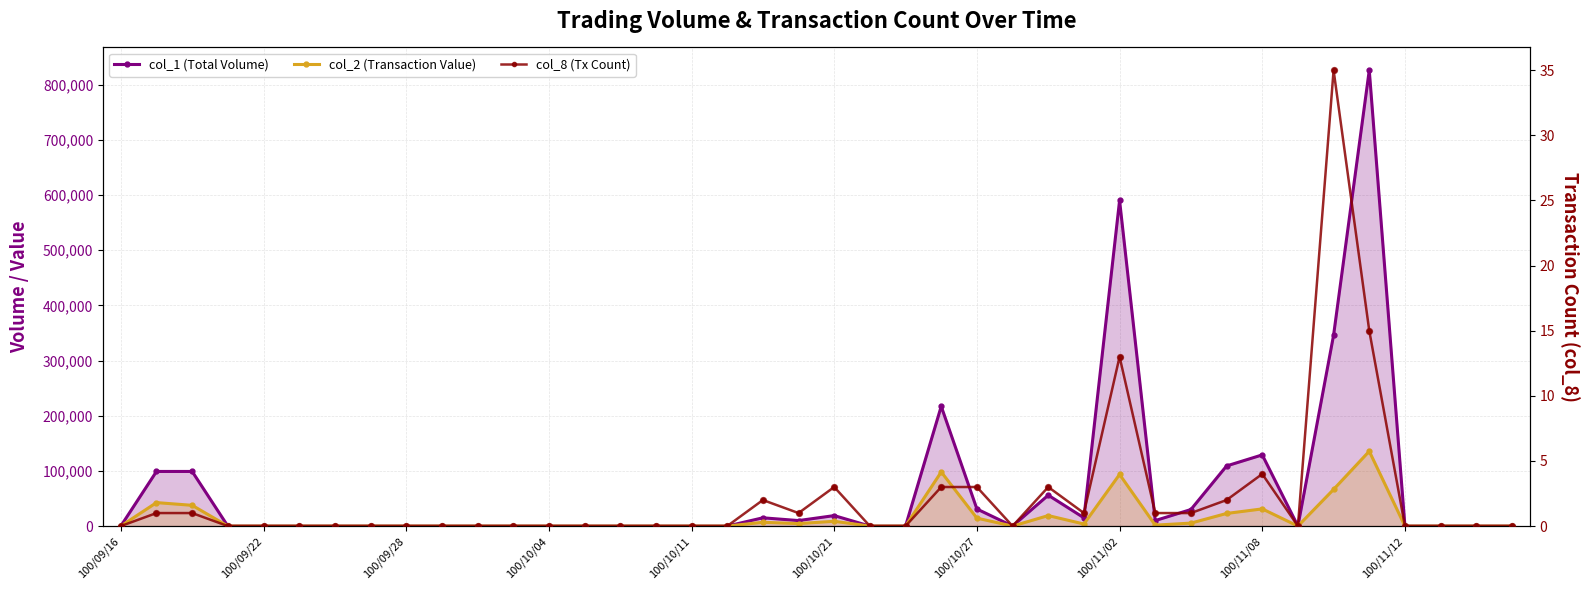

Which series has the widest spread of Y values?

col_1 (Total Volume)